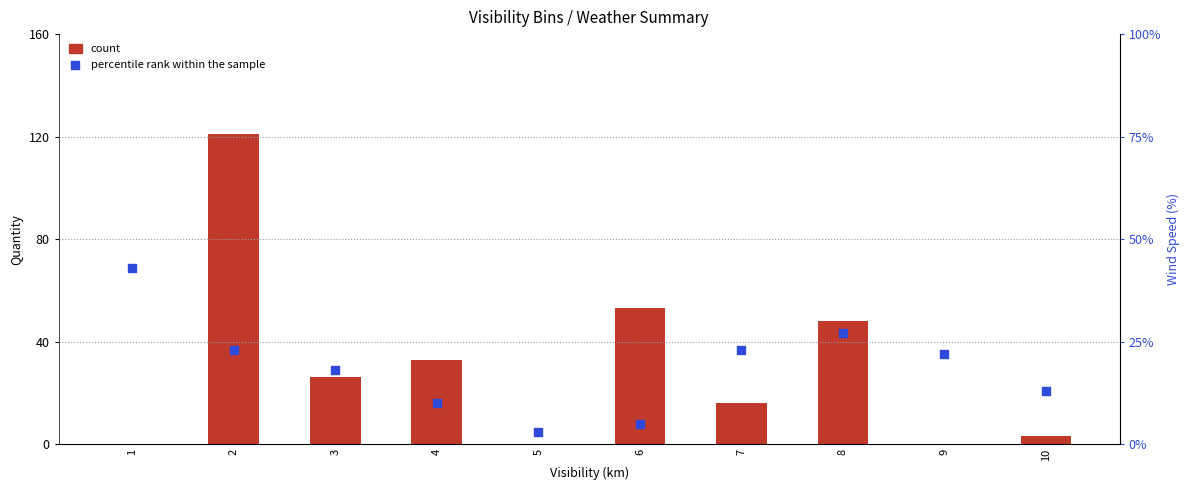

At which category is the sum across all series the highest?

2